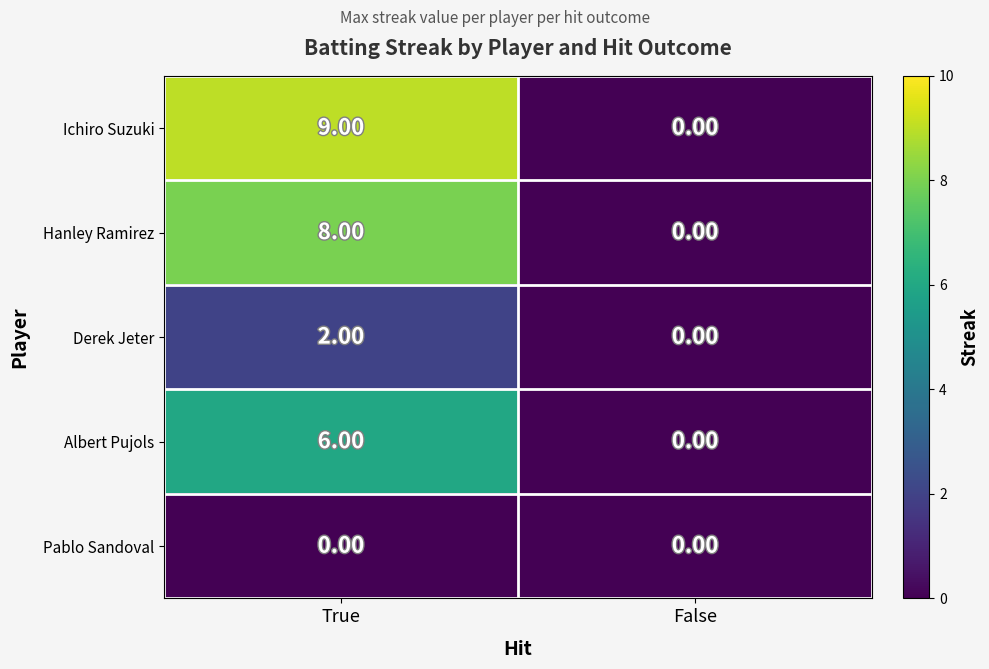

Which series has the largest total across all categories?

Ichiro Suzuki